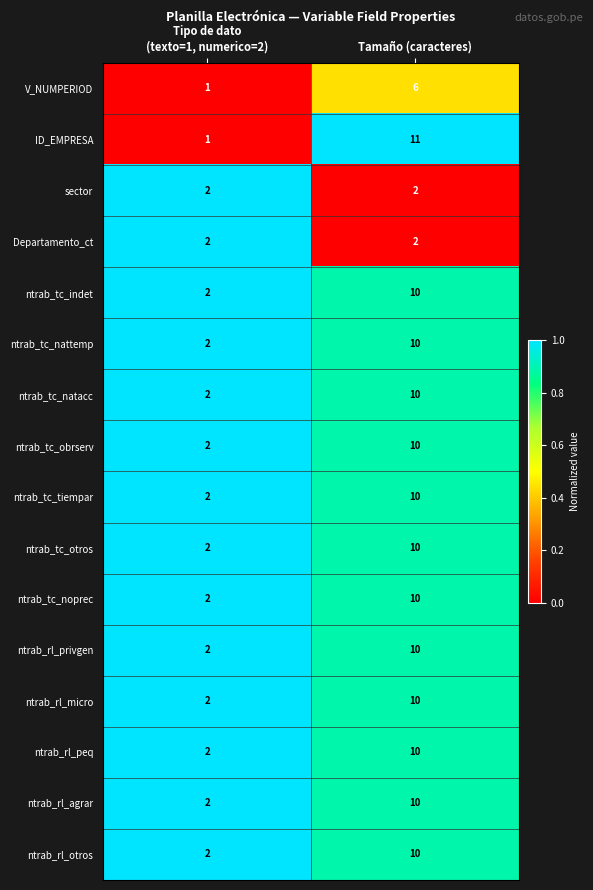

At which category is the sum across all series the highest?

Tamaño (caracteres)